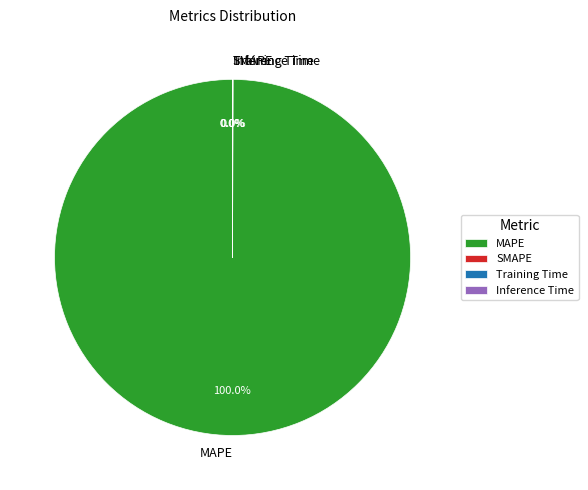

Does MAPE represent more than half of the total?

Yes